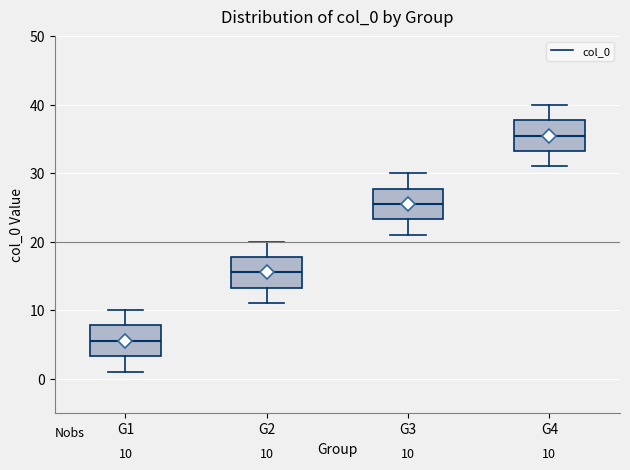

Which box has the highest median line?

G4